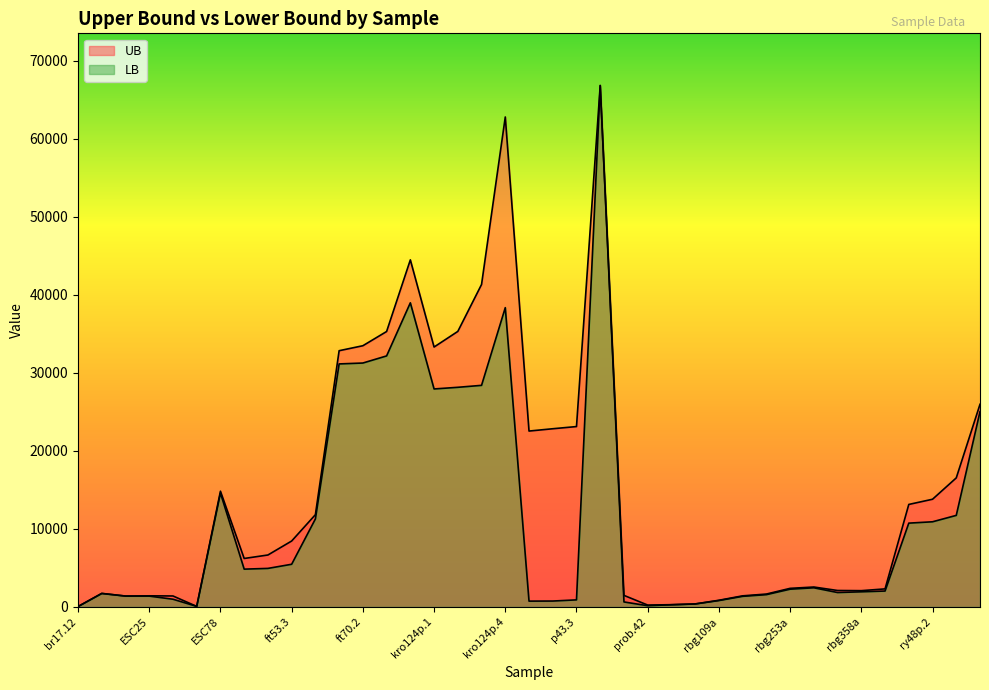

Where does the LB series first go above 2269?

ESC78